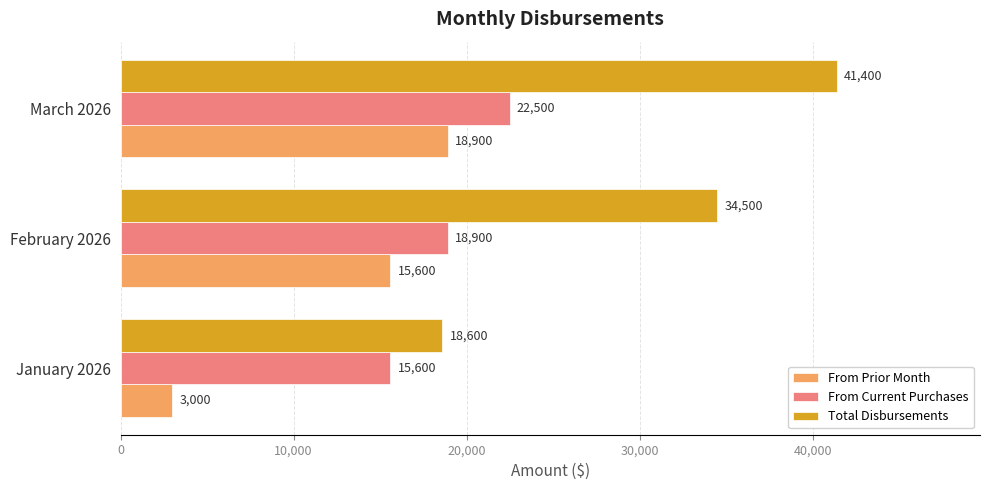

What is the sum of all From Prior Month values?

37500